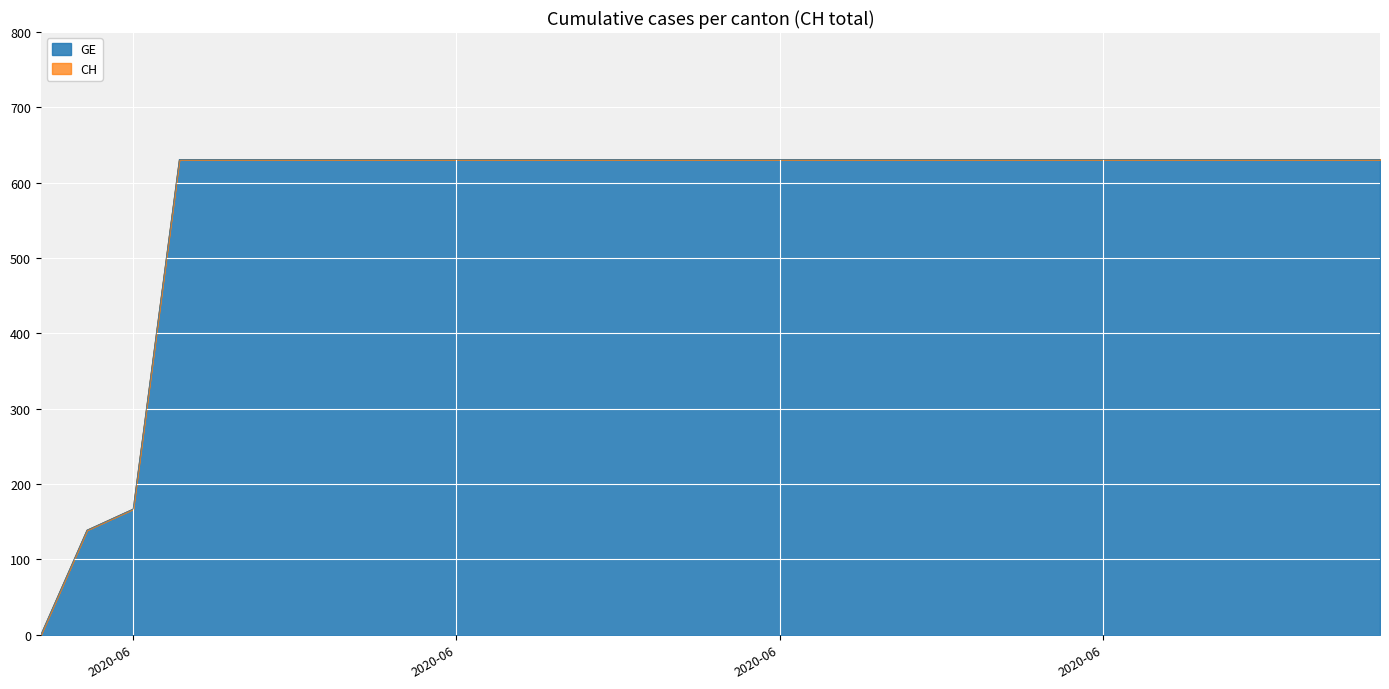

List the labels in order of GE value, largest first.

2020-06-03, 2020-06-04, 2020-06-05, 2020-06-06, 2020-06-07, 2020-06-08, 2020-06-09, 2020-06-10, 2020-06-11, 2020-06-12, 2020-06-13, 2020-06-14, 2020-06-15, 2020-06-16, 2020-06-17, 2020-06-18, 2020-06-19, 2020-06-20, 2020-06-21, 2020-06-22, 2020-06-23, 2020-06-24, 2020-06-25, 2020-06-26, 2020-06-27, 2020-06-28, 2020-06-29, 2020-06-02, 2020-06-01, 2020-05-31